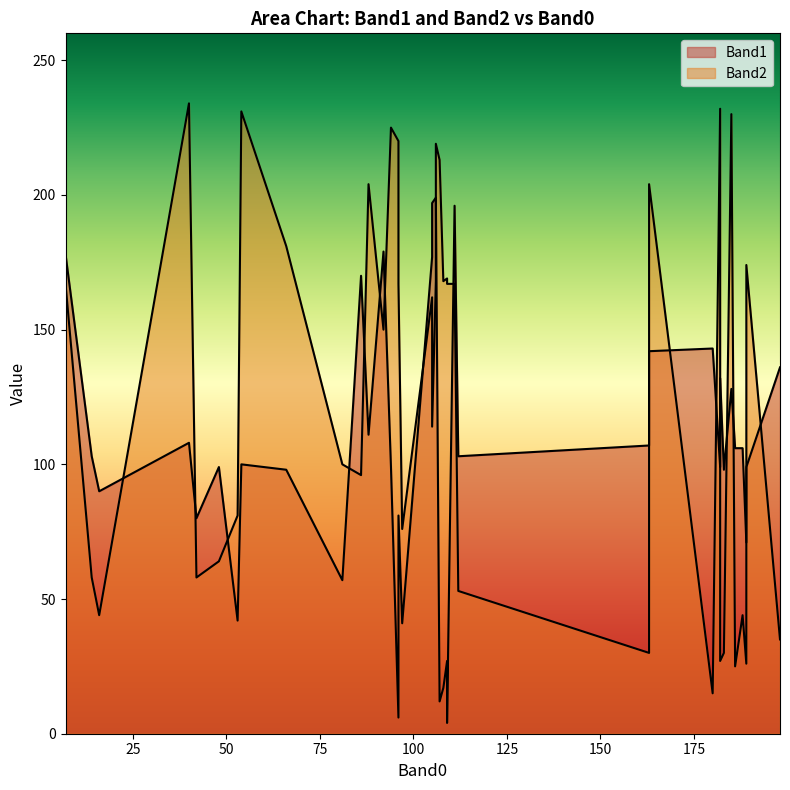

How many data points in Band2 are less than 167?

20